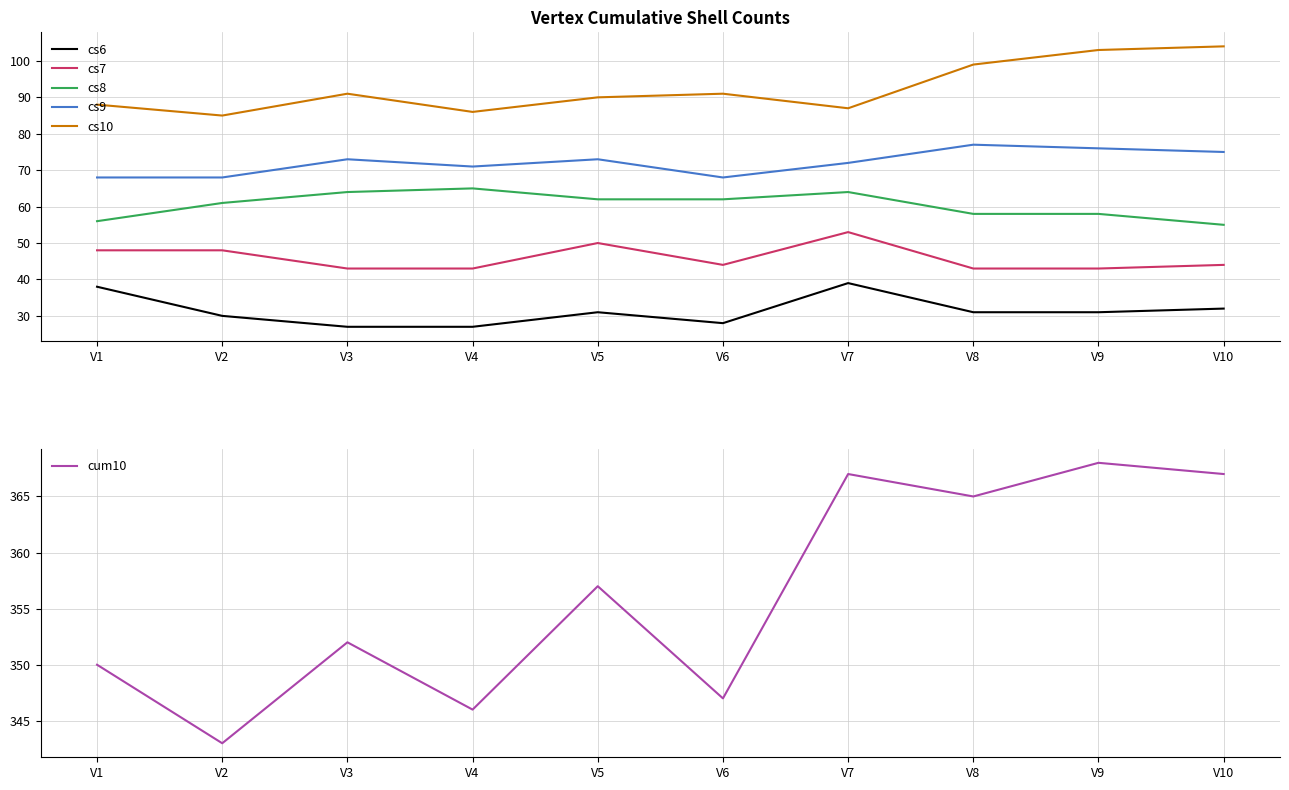

Which category has the highest value in the cs9 series?

V8